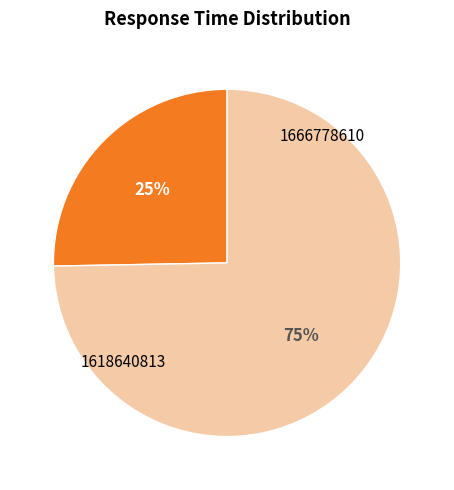

What percentage is the 1666778610 slice, to the nearest percent?

75%